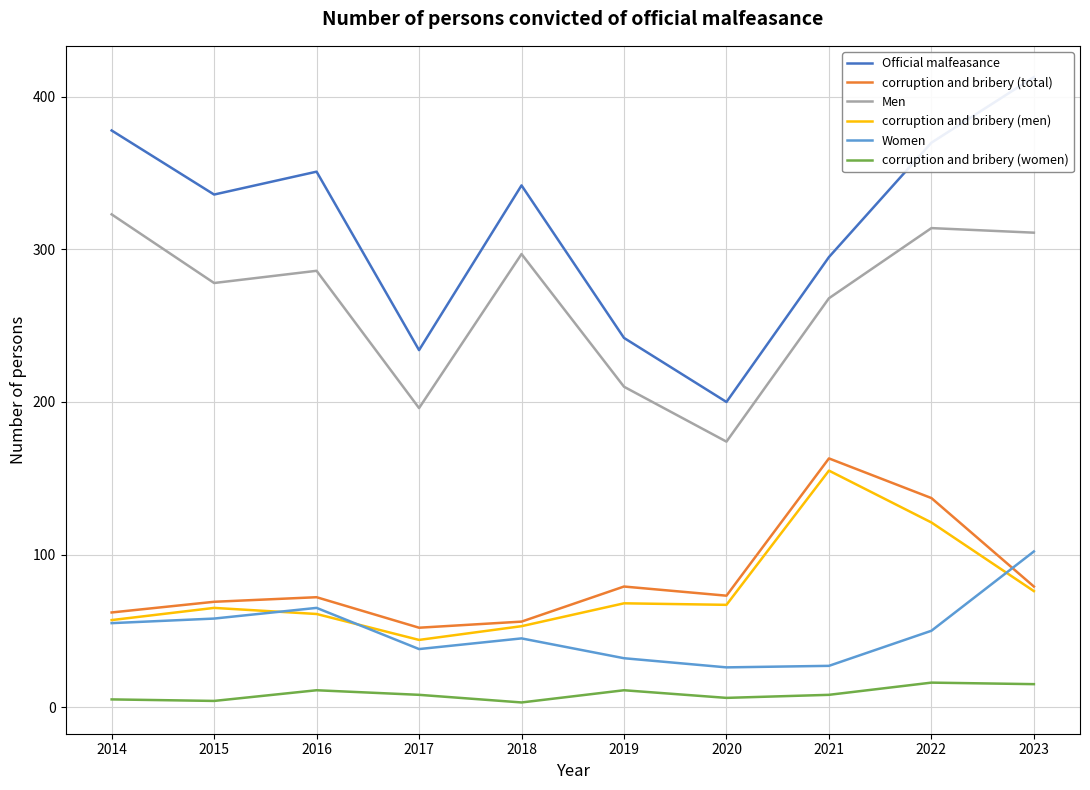

Count the number of categories in the chart.

10